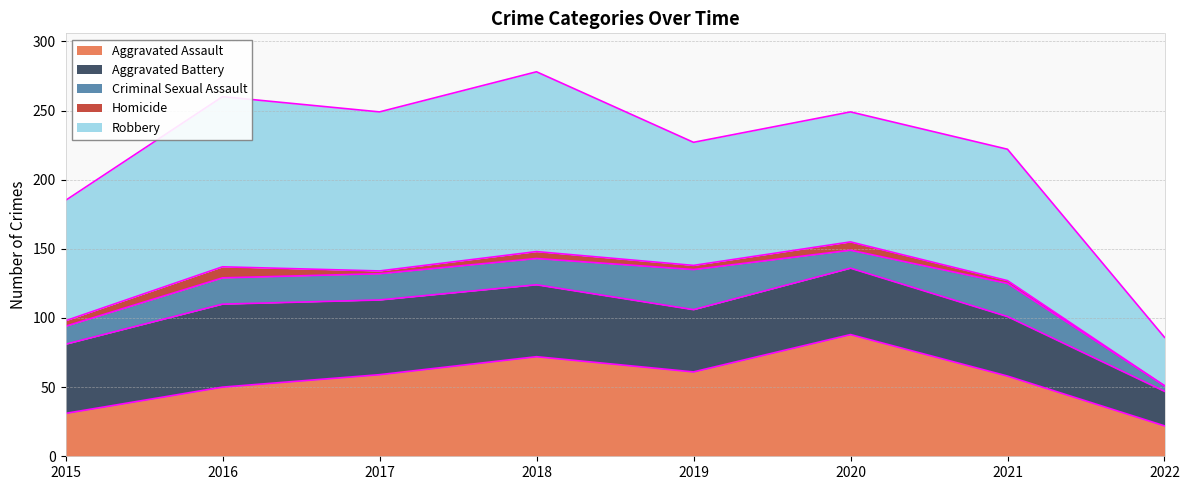

How many lines are shown in the chart?

5